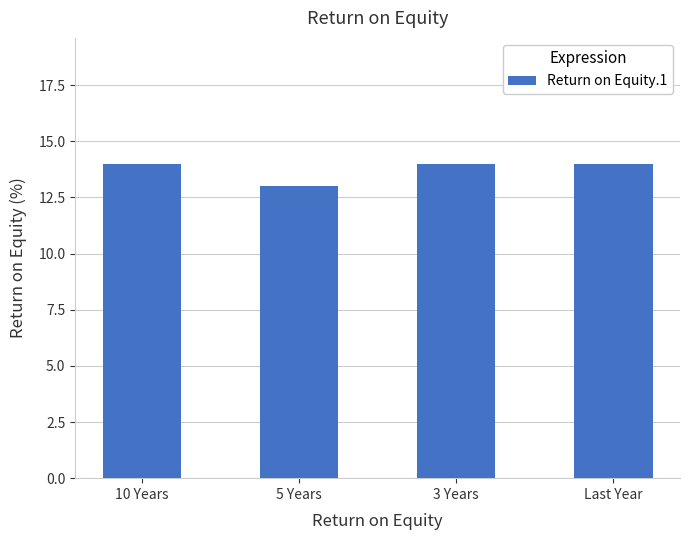

What position from the right is 10 Years?

4